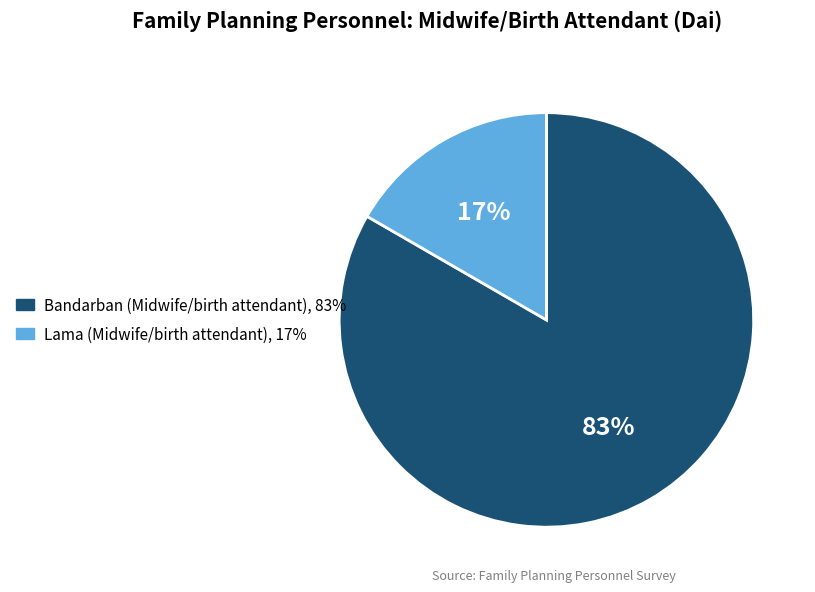

Is it true that Lama (Midwife/birth attendant) is 7% of the pie?

False